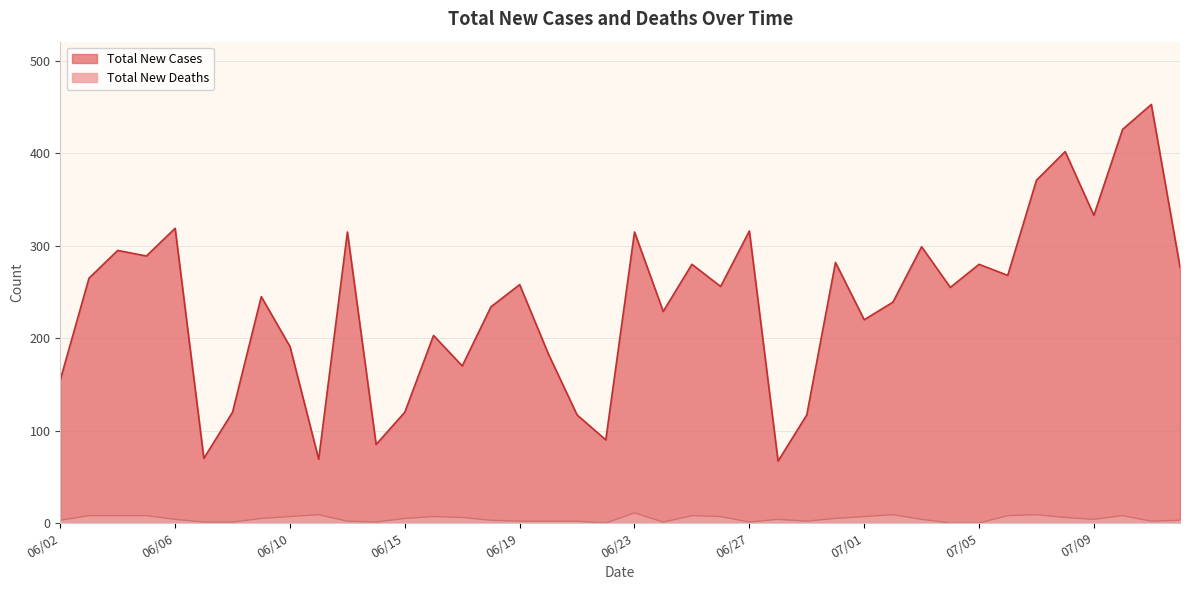

True or false: Total New Deaths has more than 0 points higher than both neighbors.

True